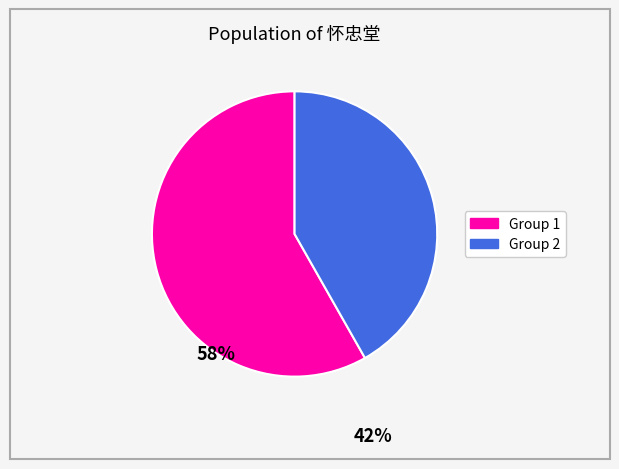

Is there a majority slice in this chart?

Yes